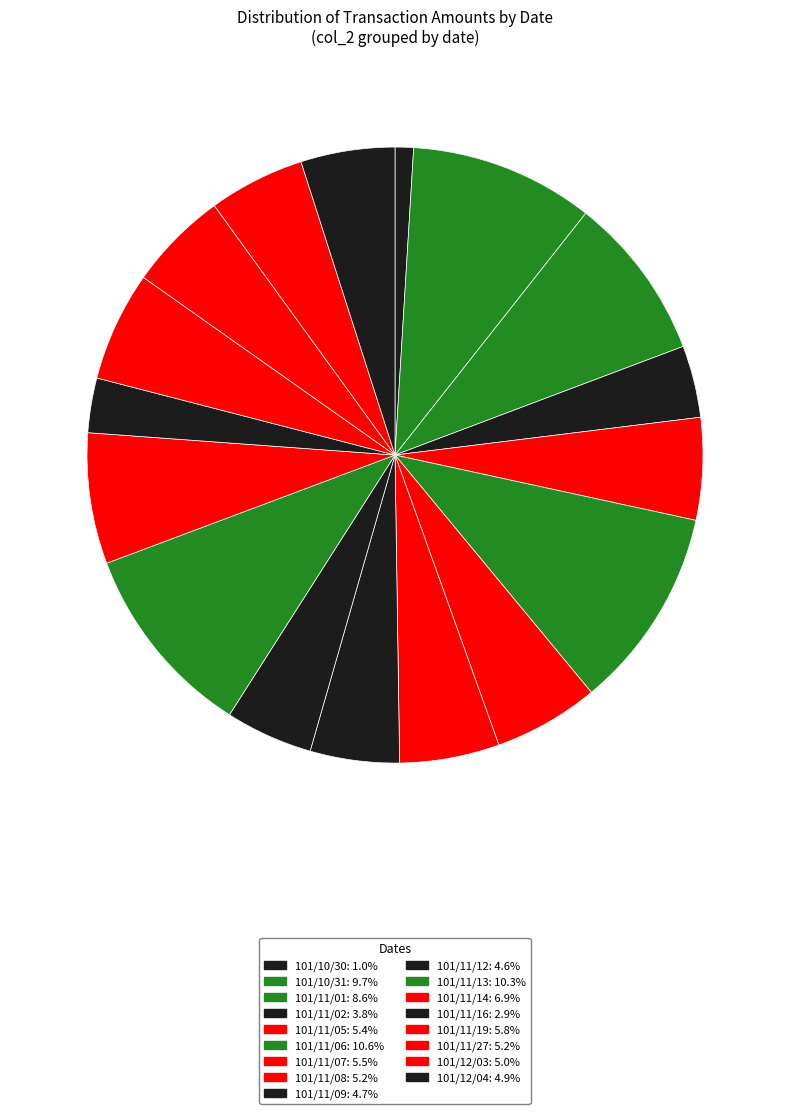

What is the largest slice in the pie chart?

101/11/06